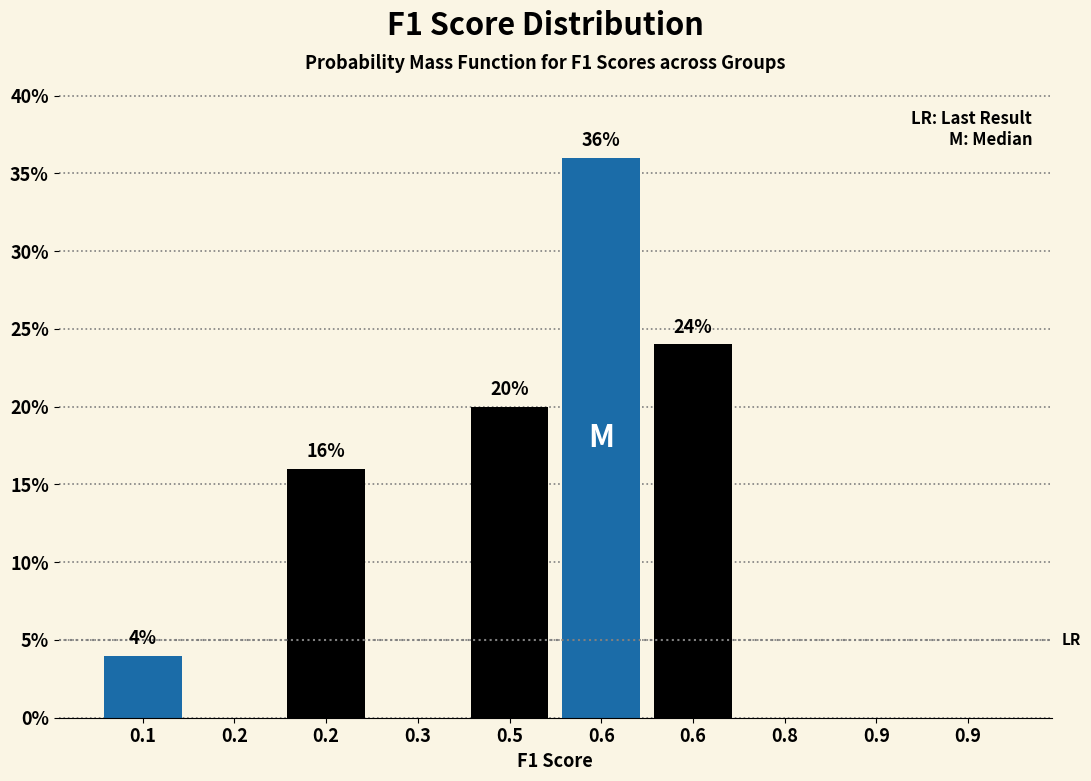

How many data points does each series have?

10